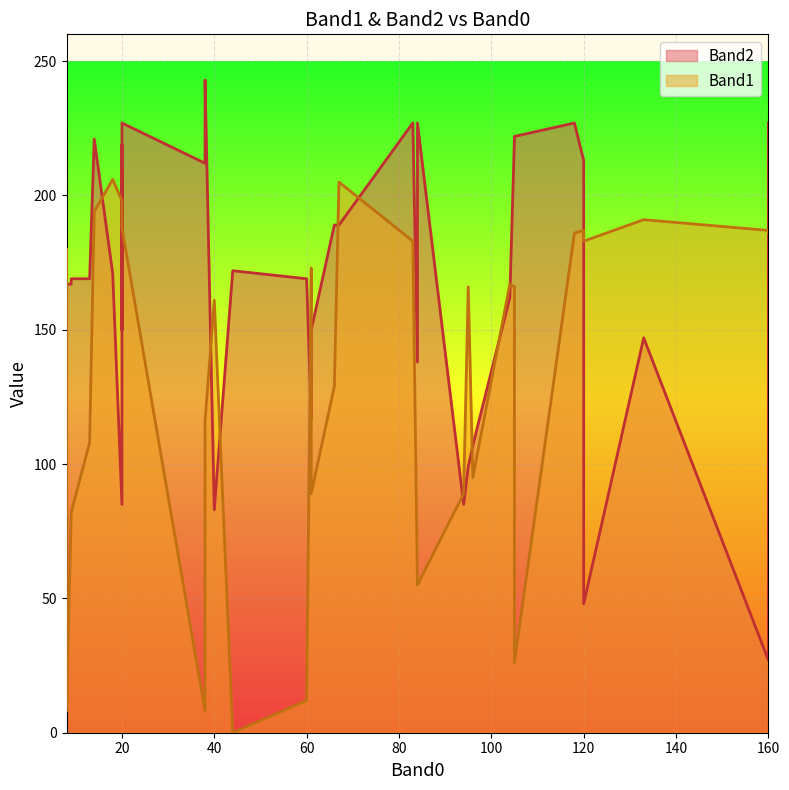

How many values in the Band2 series are below 169?

20